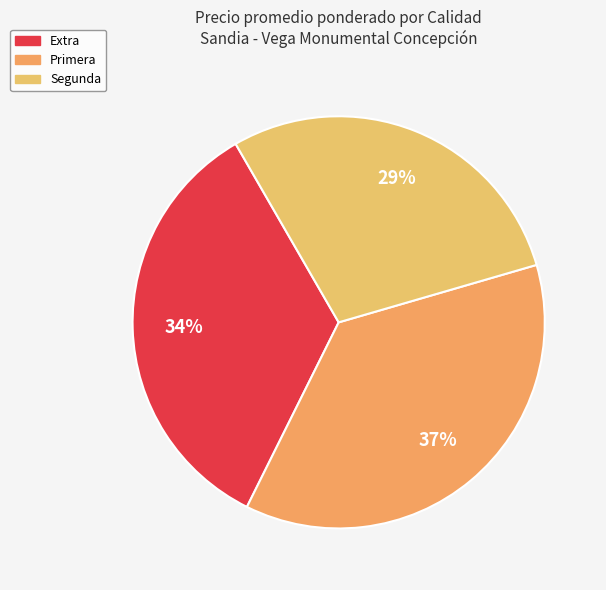

Count the number of slices in the pie.

3